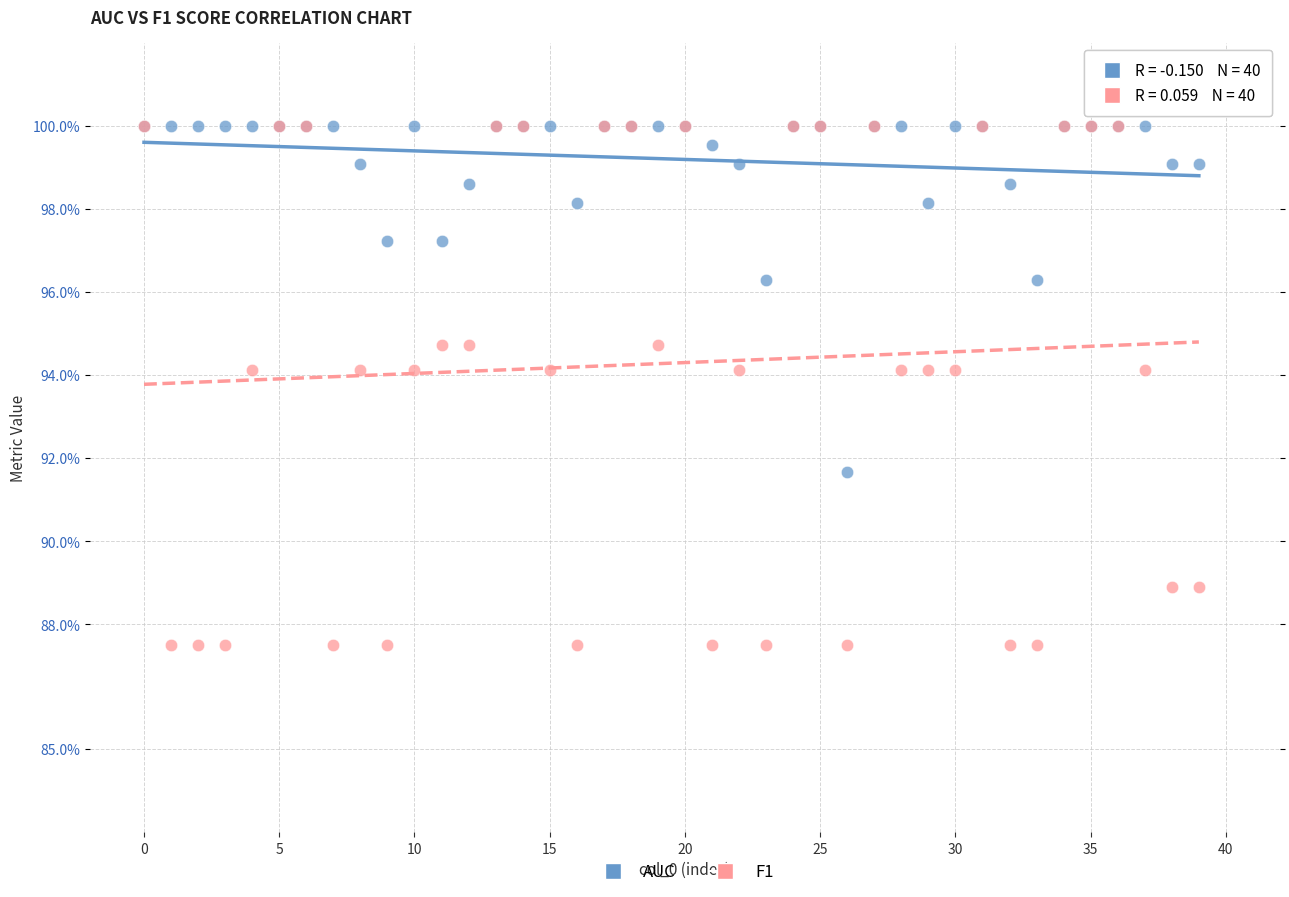

What are all the series names shown in the legend?

AUC, F1